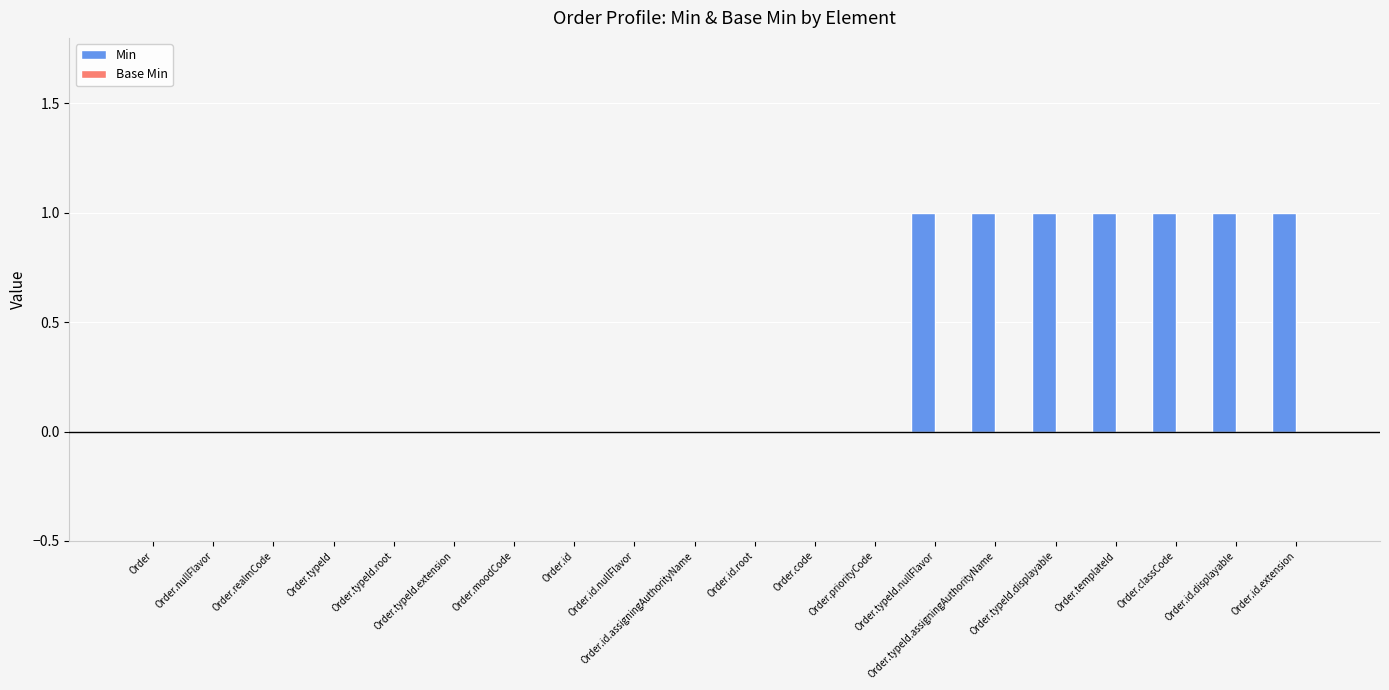

How many series are shown in this chart?

1